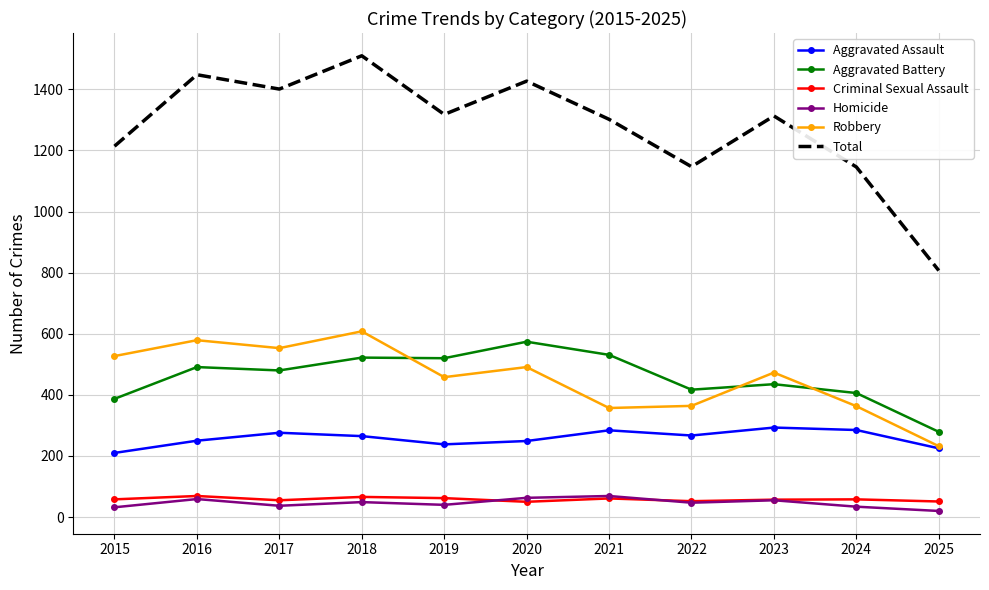

Which series has the widest spread of values?

Total